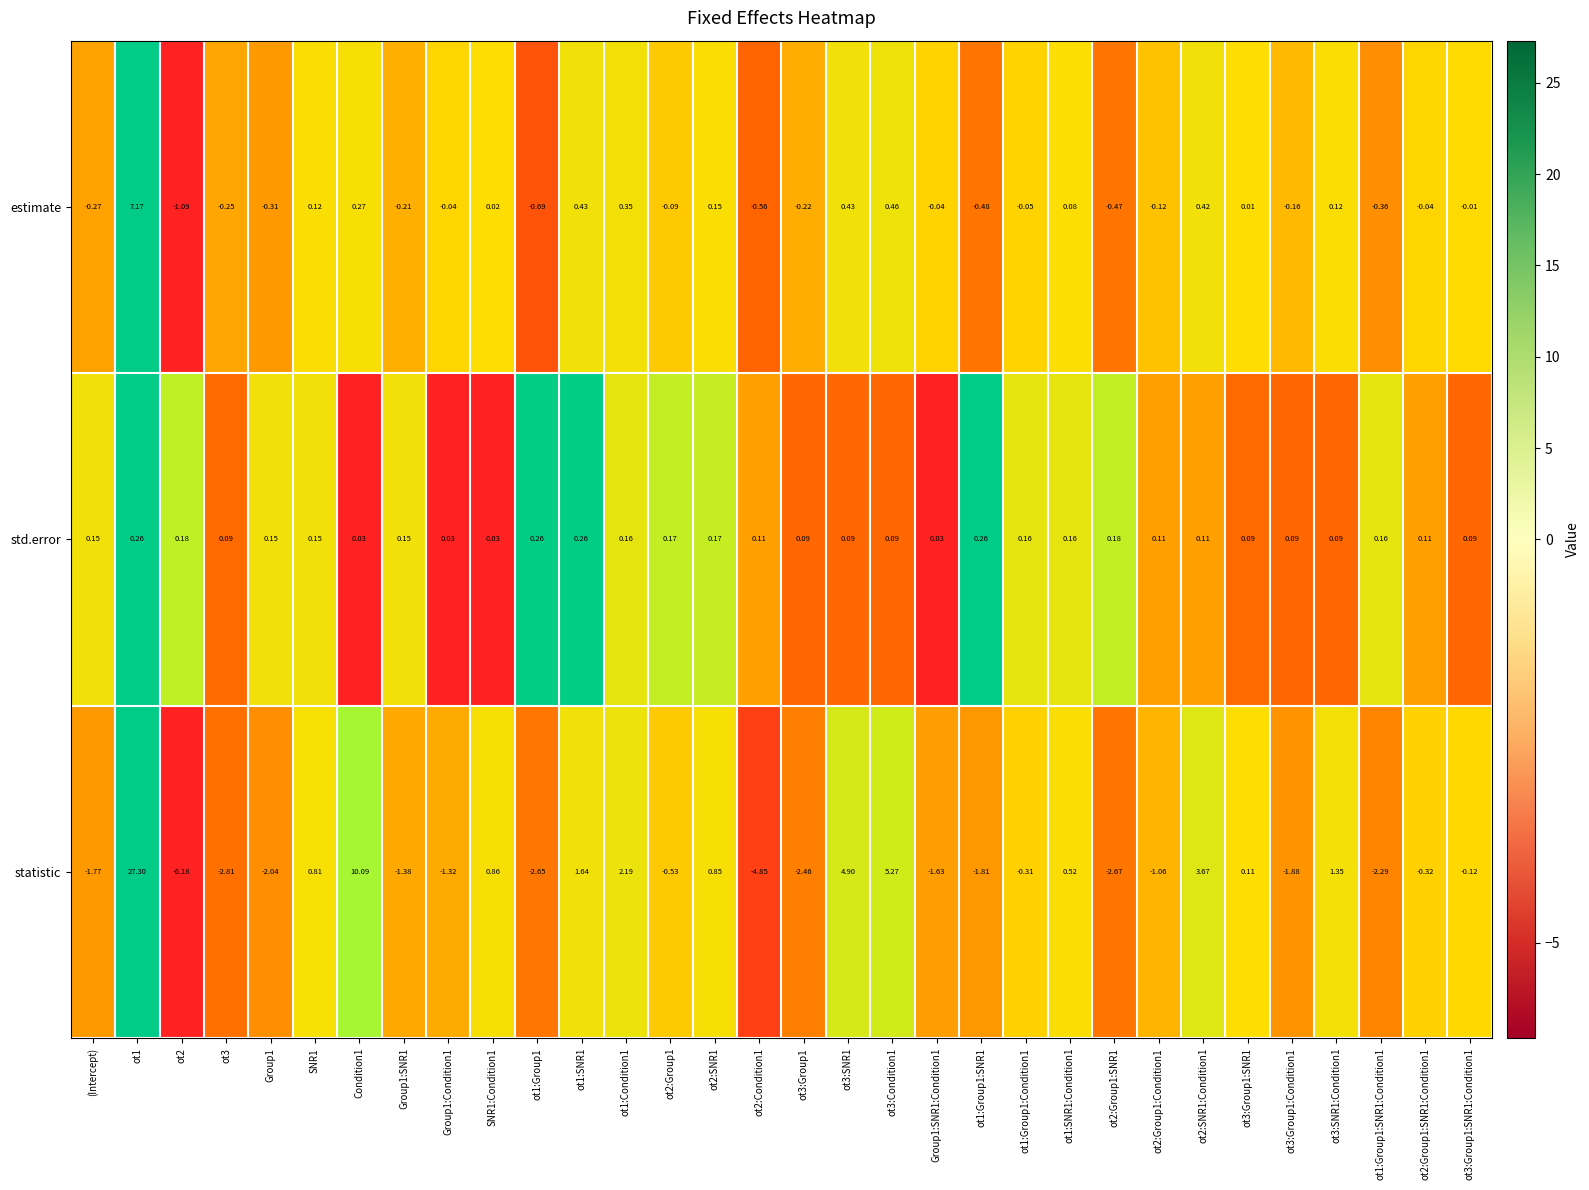

Which series has the widest spread of values?

statistic